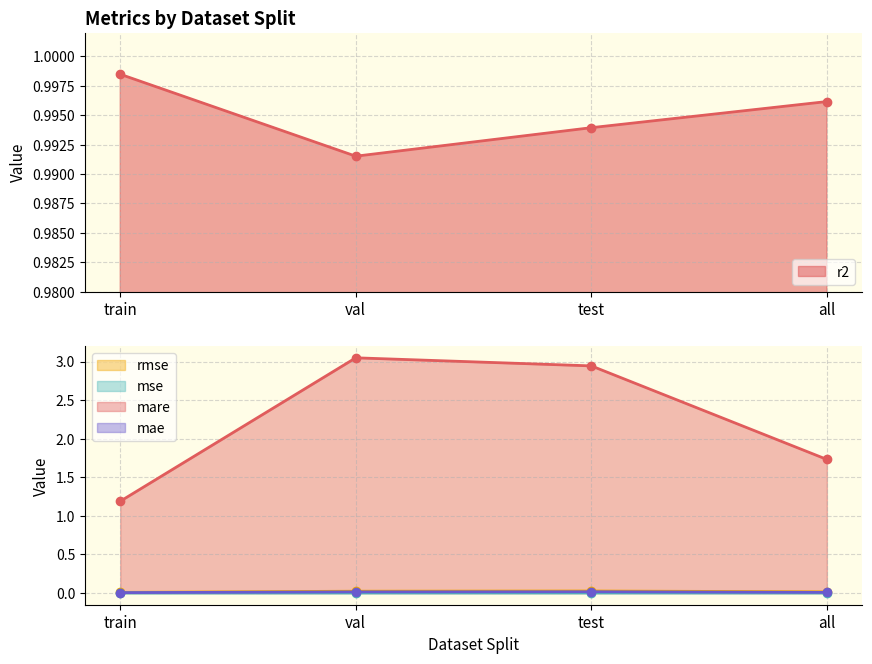

Is the value of mae at val greater than the value of mse at test?

Yes